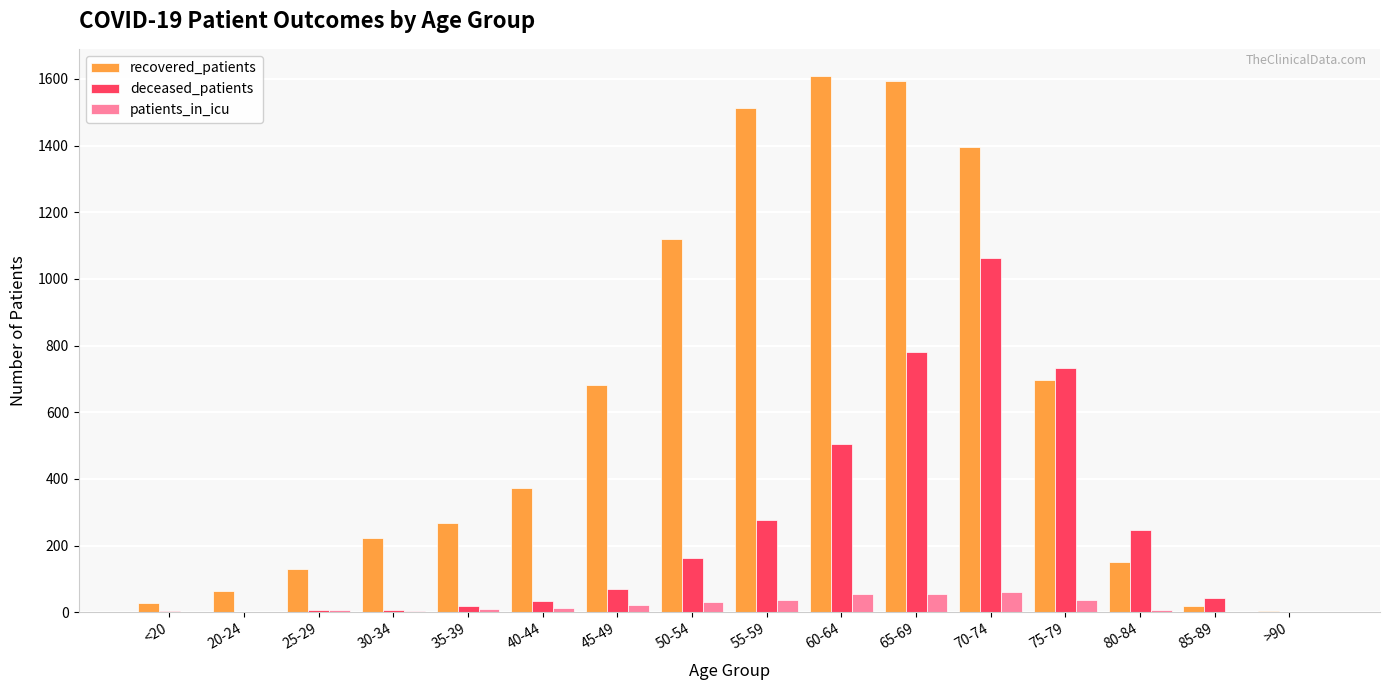

Where is recovered_patients nearest to the value 806?

75-79